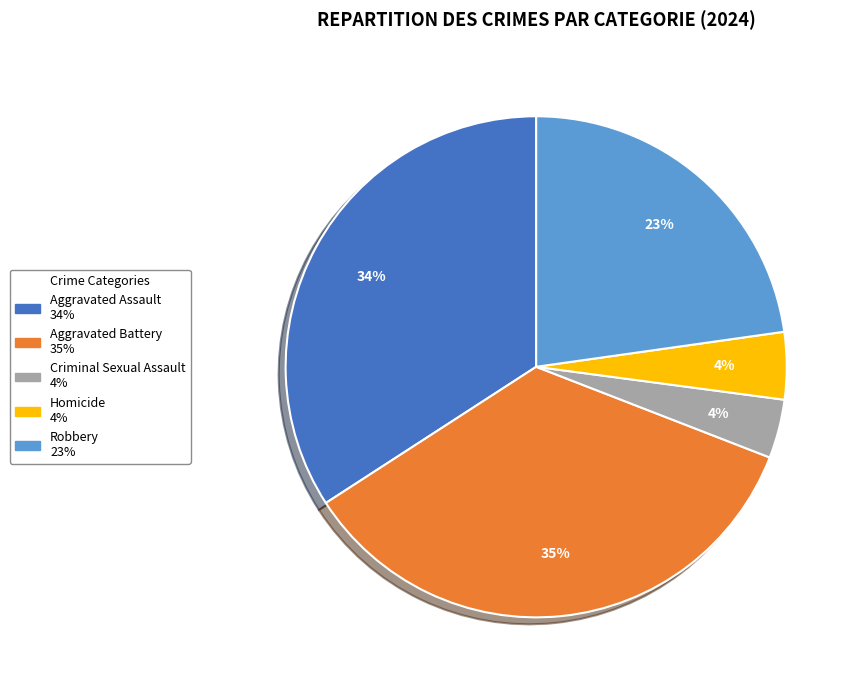

Does any single category account for the majority?

No